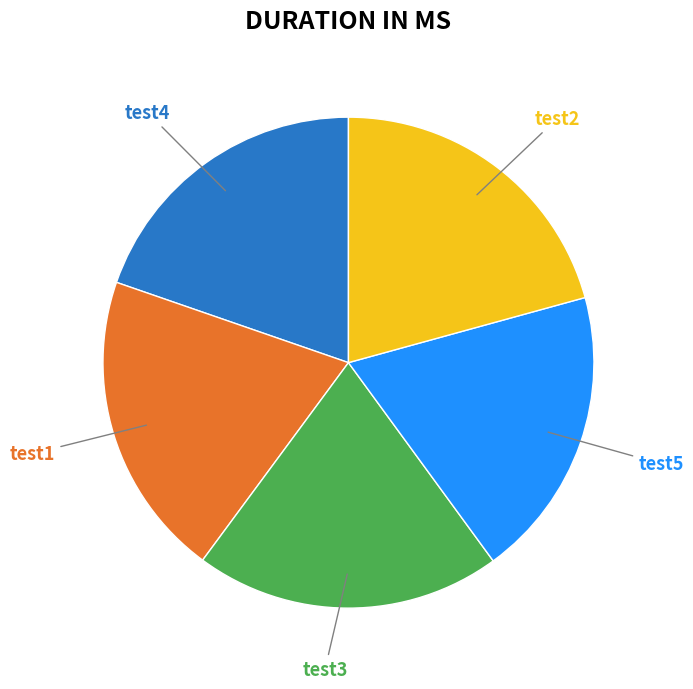

The test5 slice represents 10% of the pie. True or false?

False